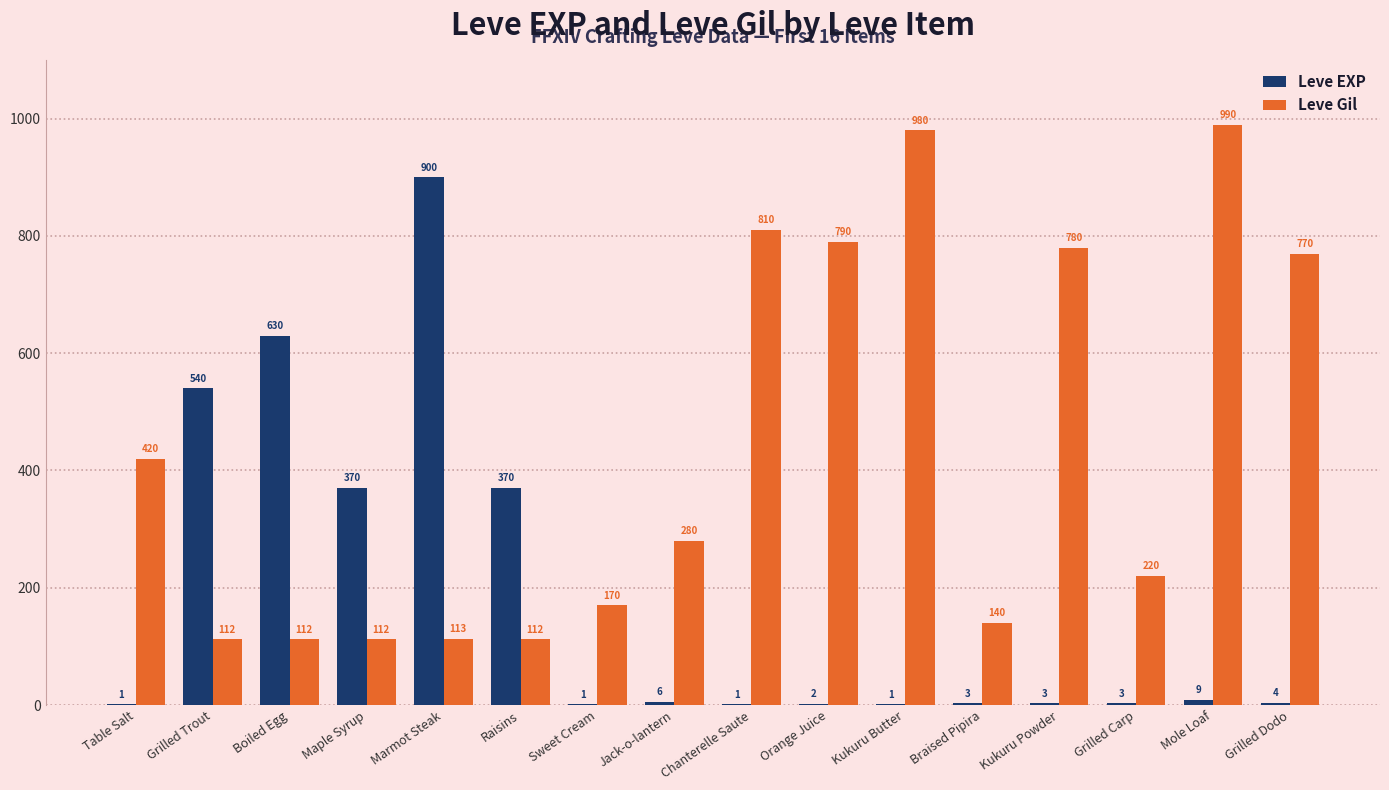

Is the value of Leve Gil at Marmot Steak greater than the value of Leve EXP at Boiled Egg?

No